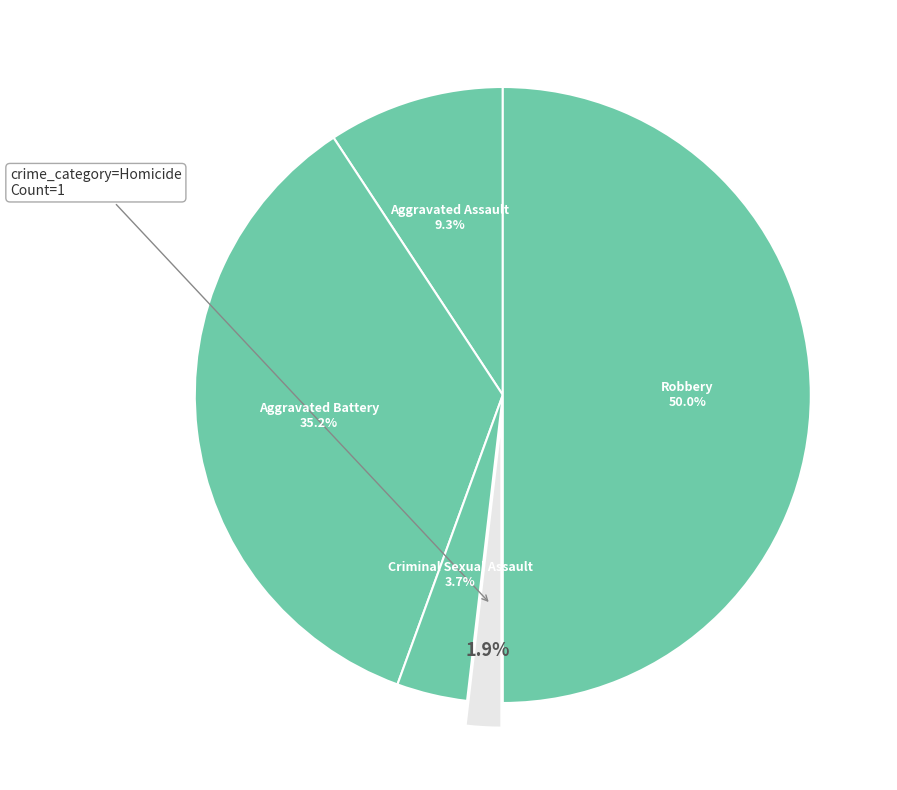

Is there a majority slice in this chart?

No